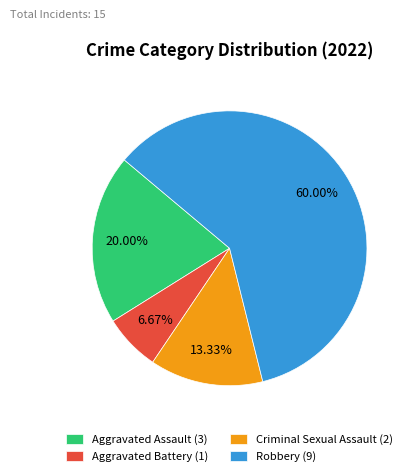

The Aggravated Assault slice represents 33% of the pie. True or false?

False